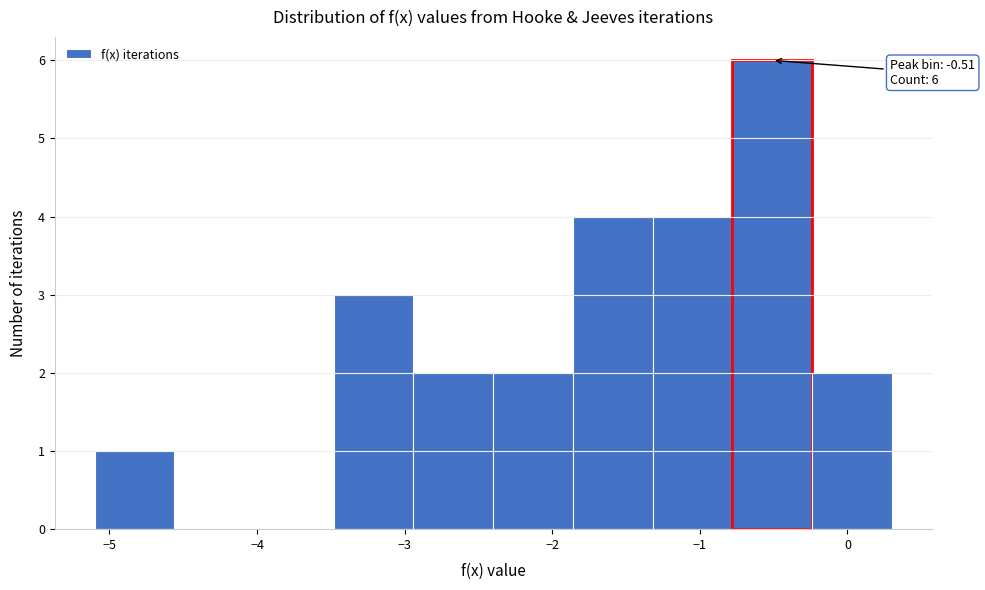

Over which range of the x-axis is the bar tallest?

-0.78 to -0.24